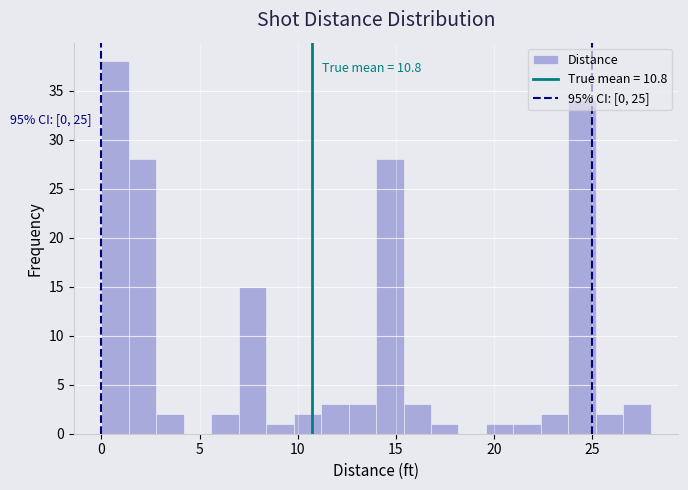

Read against the x-axis, roughly where is the centre of the tallest bar?

0.5